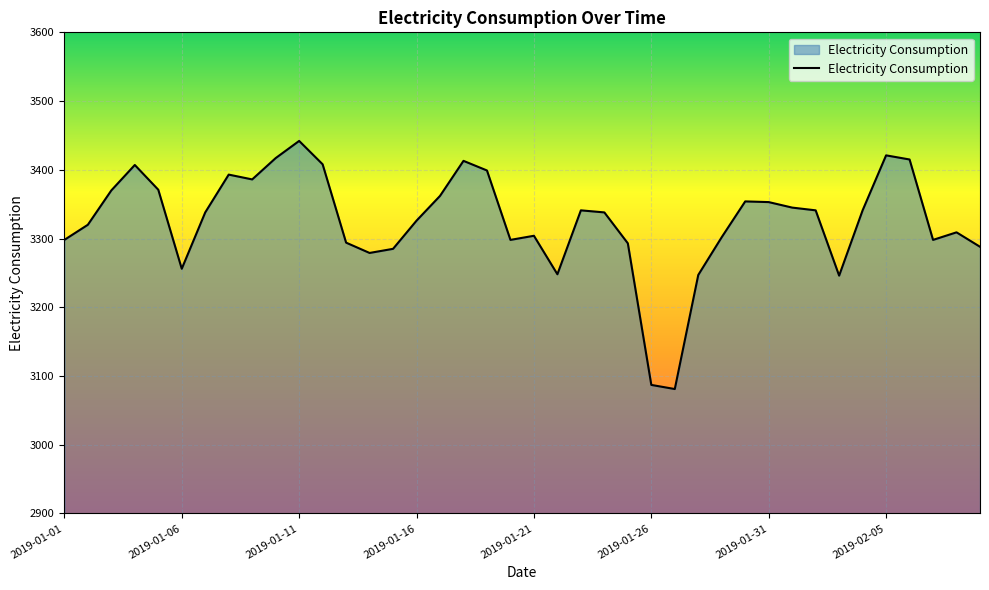

What is the minimum value shown in the chart?

3081